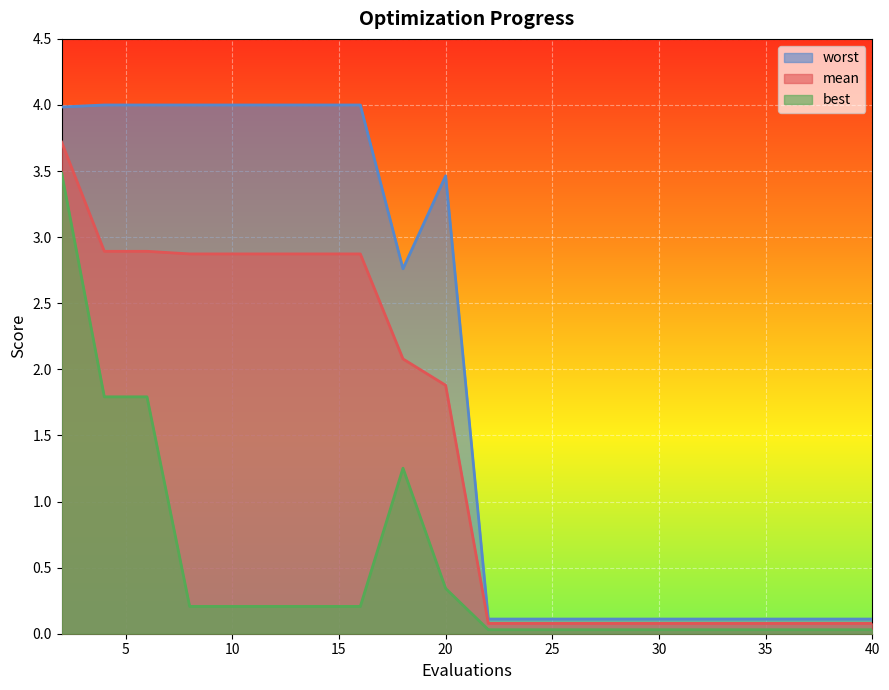

At which category is the sum across all series the highest?

2